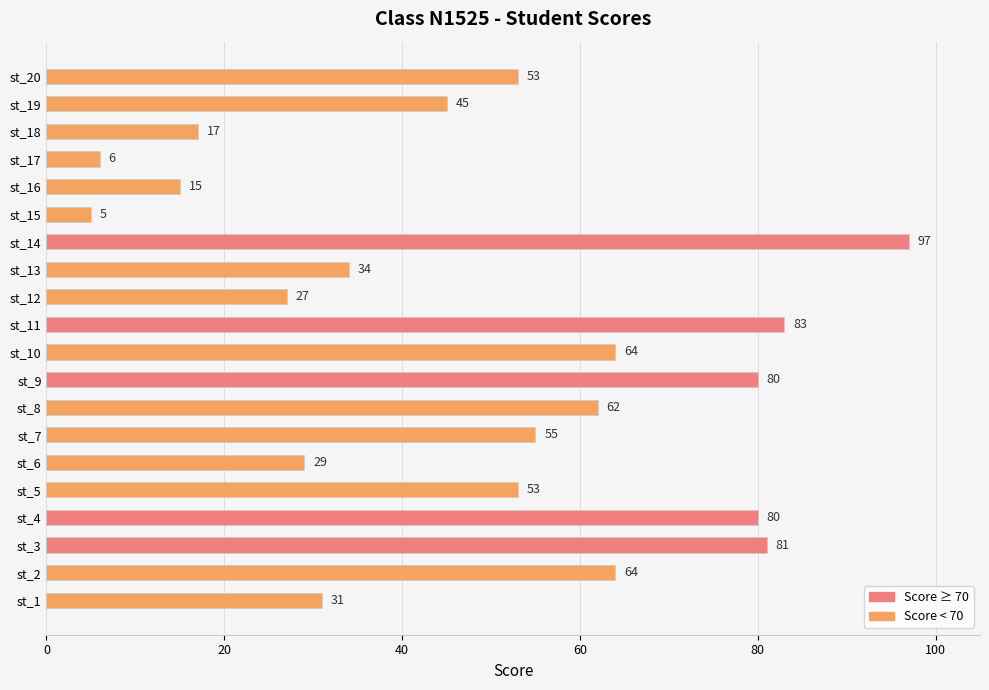

Reading bottom to top, what are all the values shown in this chart?

st_1=31	st_2=64	st_3=81	st_4=80	st_5=53	st_6=29	st_7=55	st_8=62	st_9=80	st_10=64	st_11=83	st_12=27	st_13=34	st_14=97	st_15=5	st_16=15	st_17=6	st_18=17	st_19=45	st_20=53